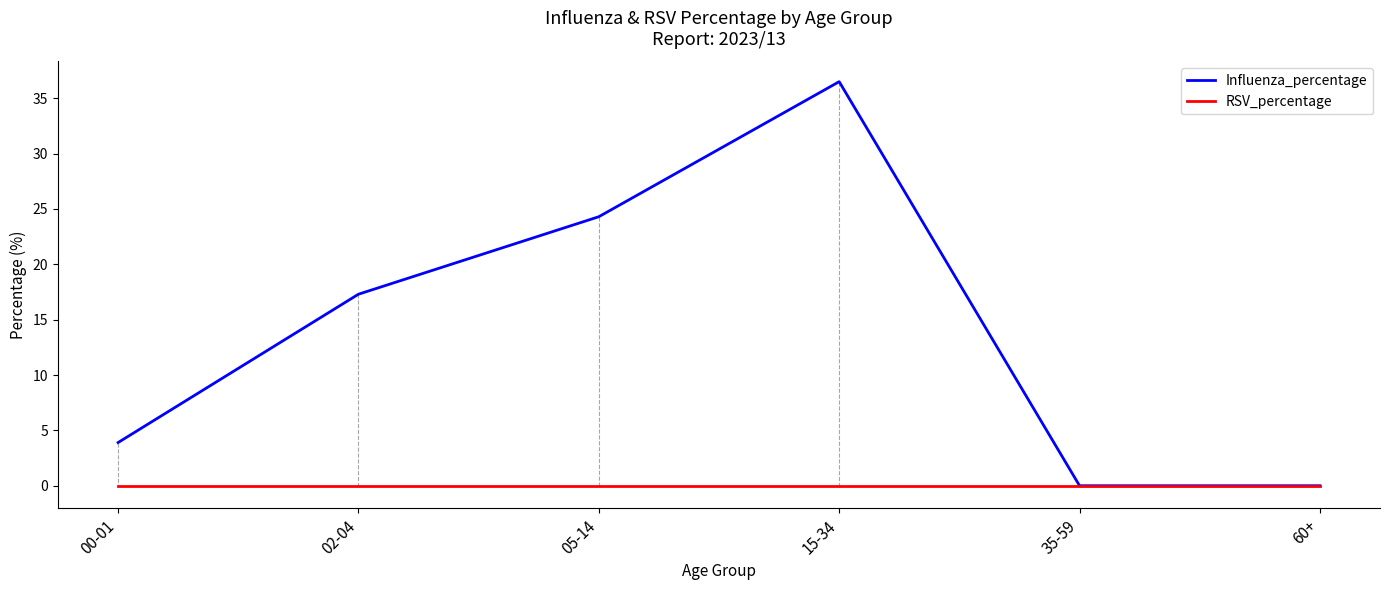

What is the difference between the maximum and second lowest values in the Influenza_percentage series?

36.5